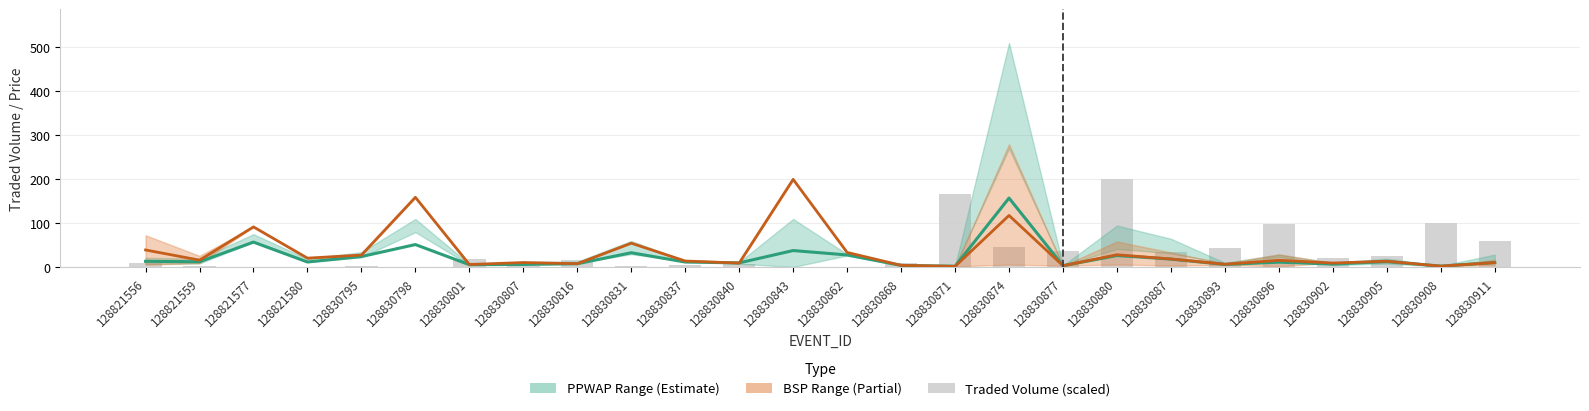

Reading left to right, what are all the values shown in this chart?

PPWAP Mean: 128821556=13.8	128821559=12.8	128821577=57.4	128821580=12.2	128830795=24.6	128830798=51.9	128830801=6.1	128830807=6.6	128830816=8.2	128830831=33.3	128830837=12.1	128830840=10.2	128830843=38.3	128830862=28.2	128830868=4.5	128830871=2.6	128830874=157.6	128830877=3.8	128830880=26.9	128830887=18.9	128830893=6.5	128830896=11.9	128830902=7.5	128830905=13.2	128830908=2.9	128830911=10.8
BSP Mean: 128821556=39.6	128821559=16.4	128821577=92.0	128821580=21.0	128830795=28.0	128830798=159.3	128830801=6.6	128830807=11.0	128830816=8.4	128830831=55.0	128830837=14.5	128830840=9.8	128830843=200.0	128830862=34.0	128830868=4.7	128830871=2.3	128830874=118.0	128830877=3.8	128830880=28.7	128830887=19.1	128830893=7.2	128830896=16.1	128830902=9.8	128830905=14.0	128830908=2.8	128830911=10.8
Traded Volume (scaled): 128821556=9.9	128821559=4.0	128821577=0.4	128821580=0.2	128830795=3.1	128830798=0.2	128830801=18.2	128830807=2.8	128830816=16.7	128830831=2.4	128830837=4.8	128830840=6.8	128830843=0.1	128830862=1.3	128830868=9.5	128830871=165.8	128830874=46.1	128830877=36.9	128830880=200.0	128830887=35.1	128830893=43.7	128830896=97.5	128830902=21.6	128830905=26.6	128830908=101.2	128830911=60.1